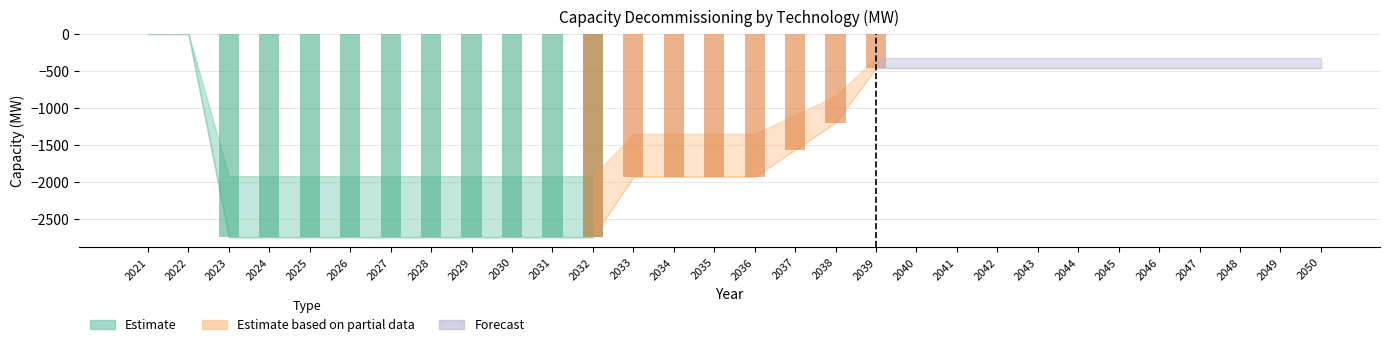

The chart shows a value of -722.3 at 2041. True or false?

False